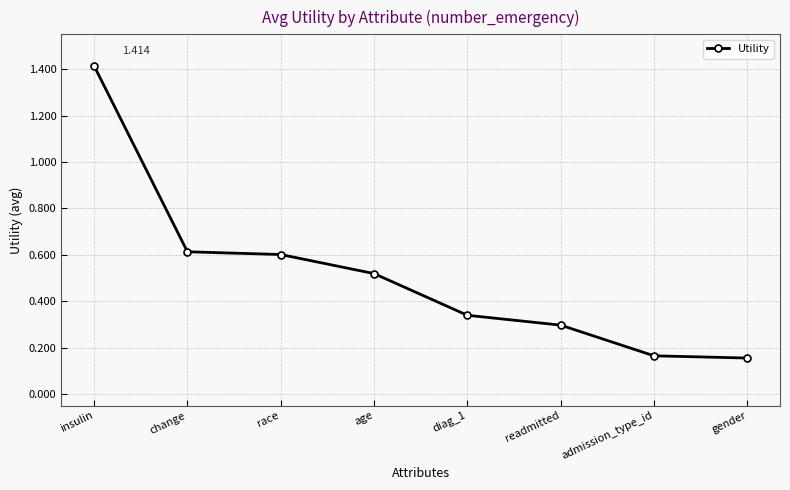

How many lines are shown in the chart?

1